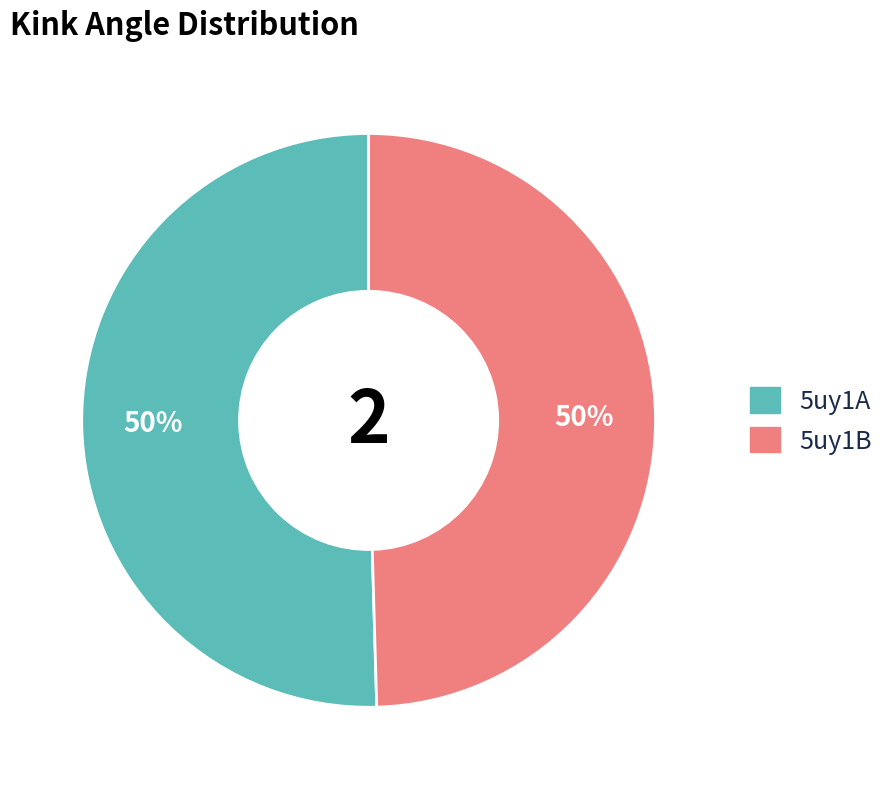

Approximately how many times larger is the value at 5uy1A compared to 5uy1B?

1.0